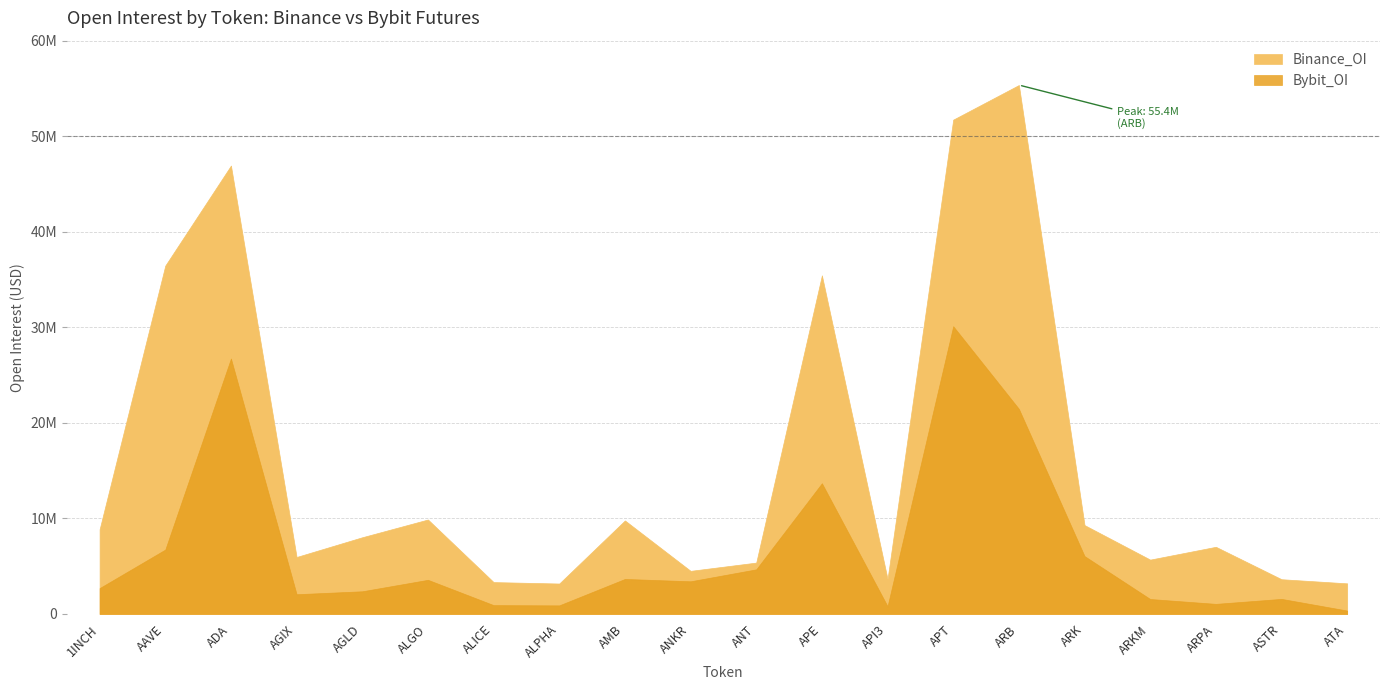

How many data points in Bybit_OI are less than 3418920?

10